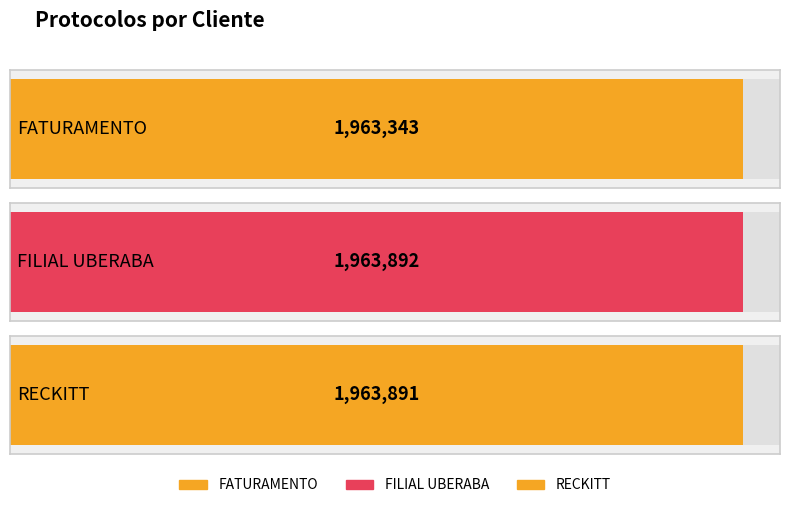

What is the value of the 1st bar from the left?

1963343